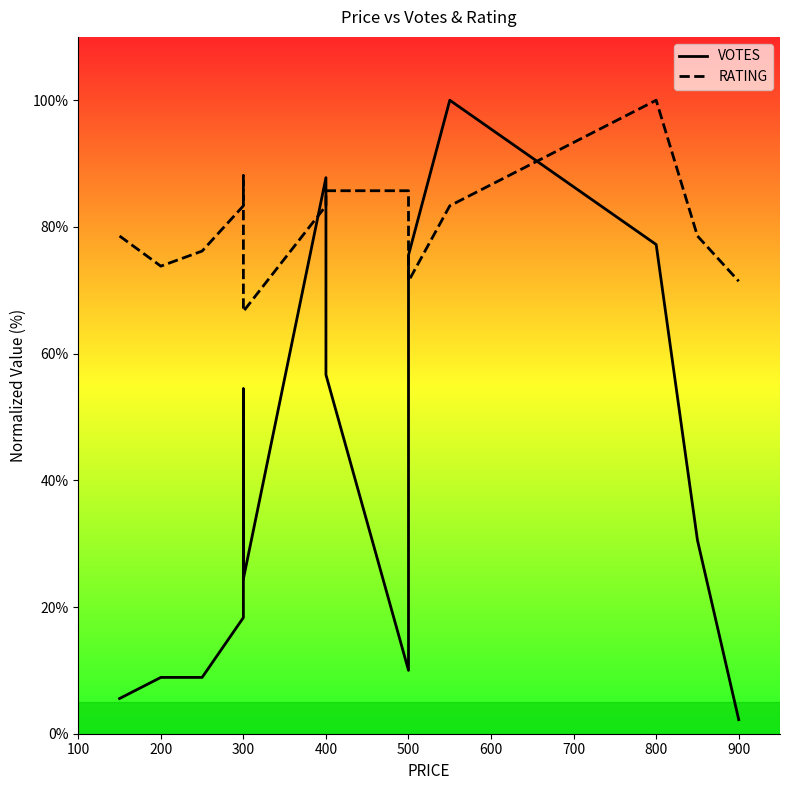

The value of VOTES at 300 is 6.9. True or false?

False